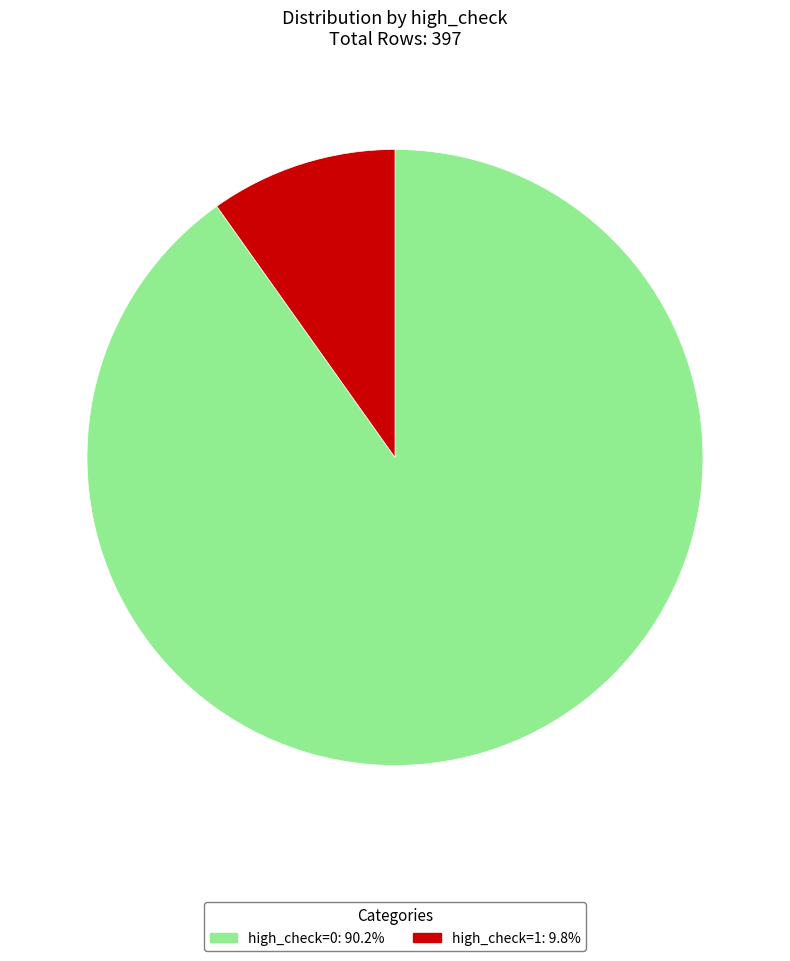

How many segments does this pie chart have?

2